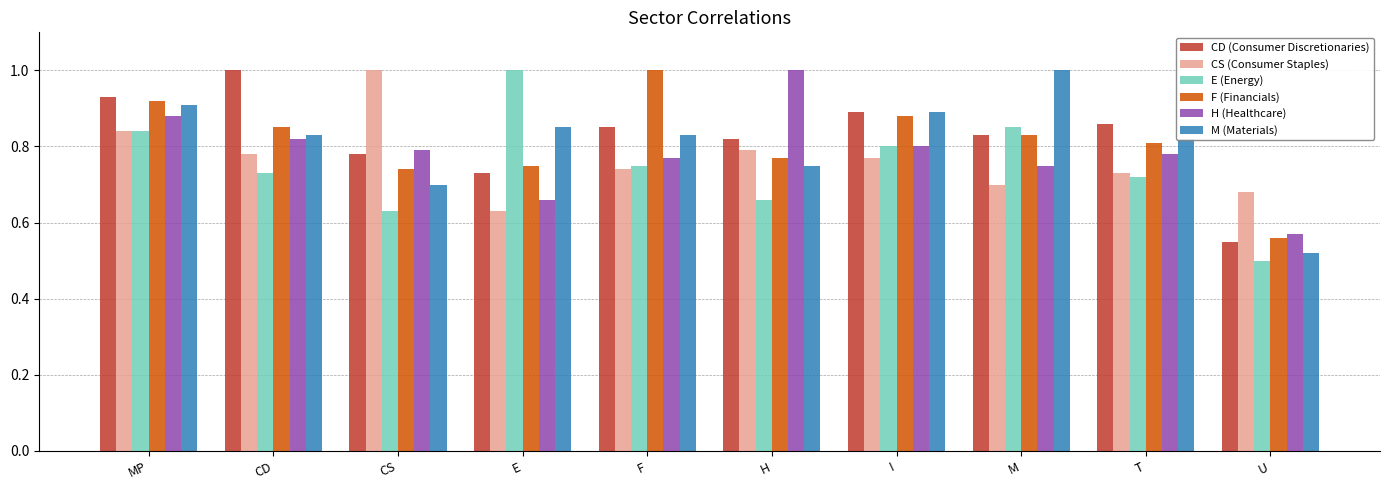

Count the E (Energy) values in the range 0 to 1.

10